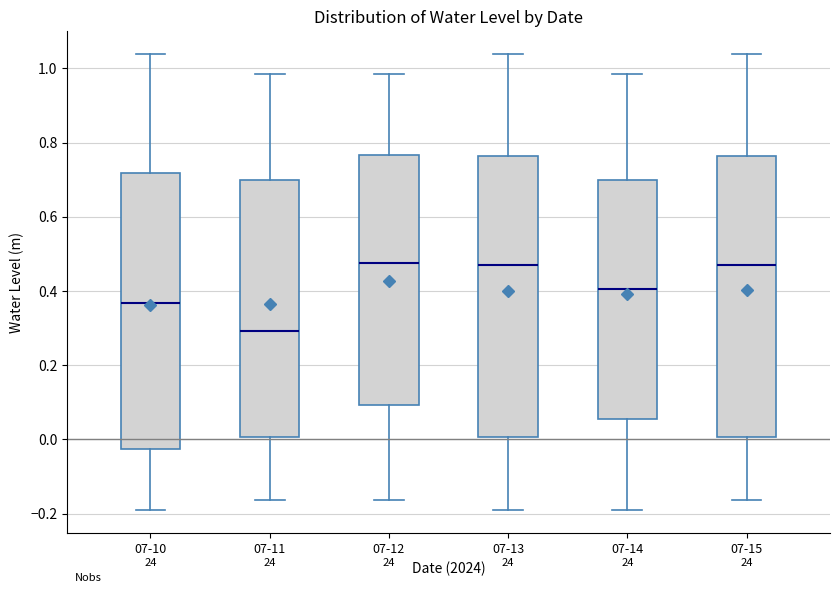

Where is the upper edge of the box for 07-10 on the y-axis? The values are not printed on the chart, so give them approximately, as read against the axis.

0.72